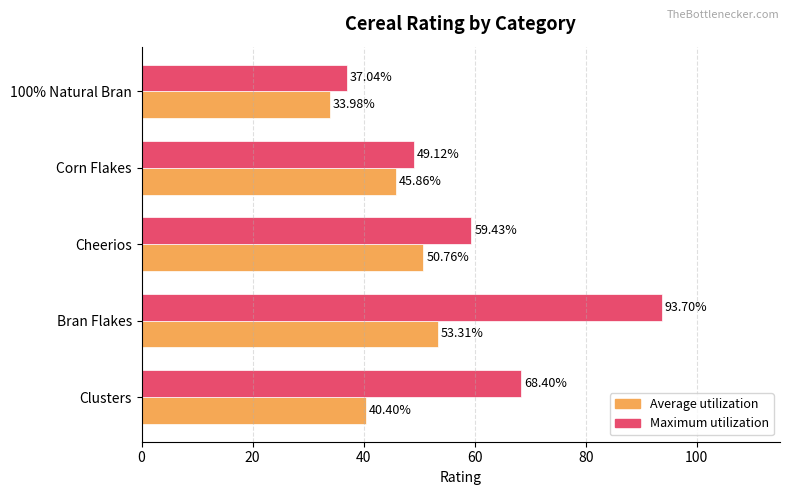

Is the value of Maximum utilization at 100% Natural Bran greater than the value of Average utilization at Corn Flakes?

No